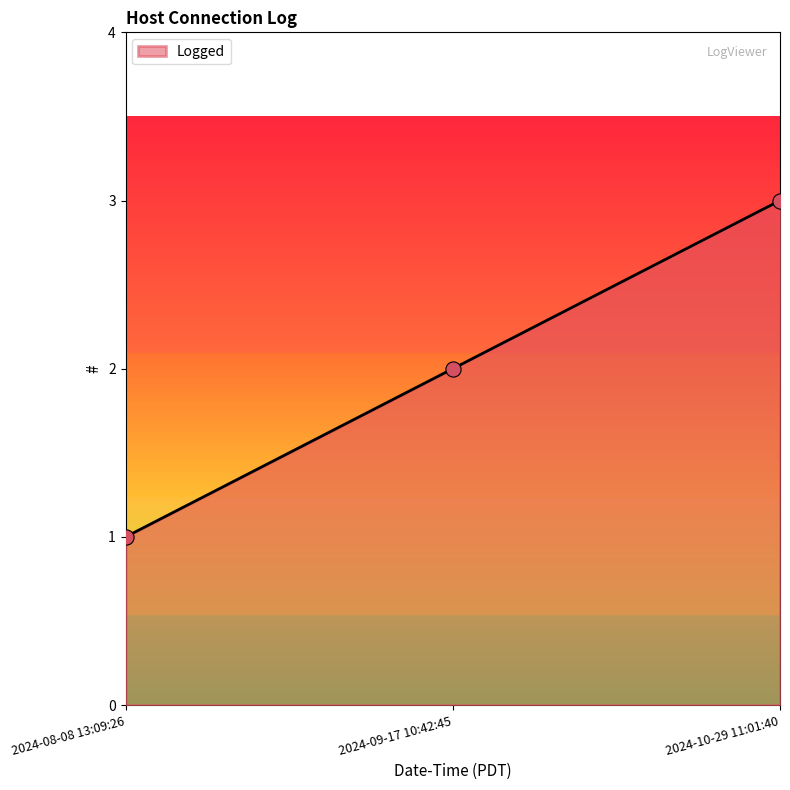

Which has a higher value, 2024-08-08 13:09:26 or 2024-10-29 11:01:40?

2024-10-29 11:01:40